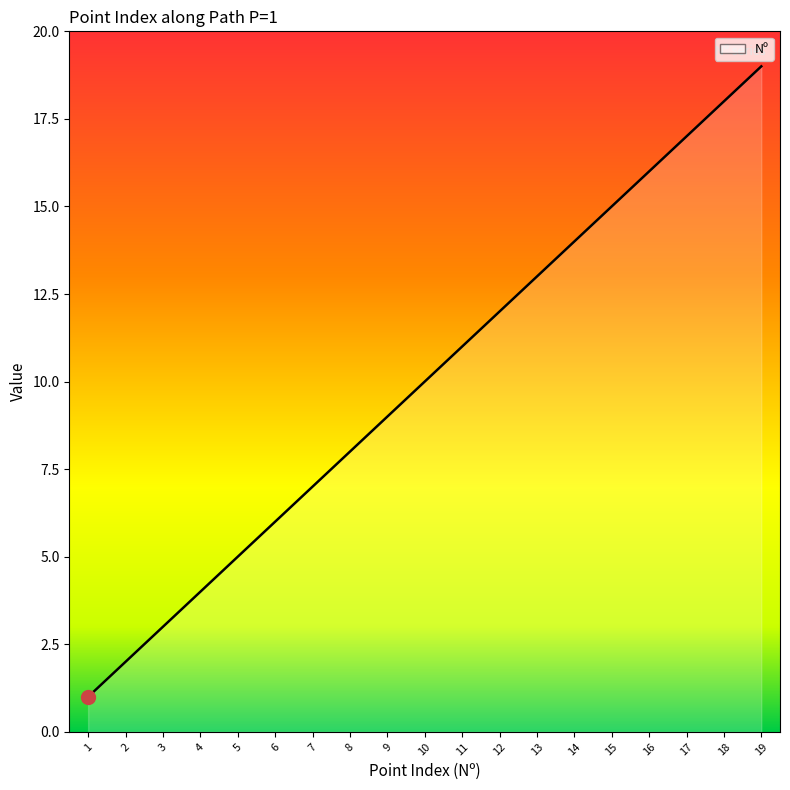

List the labels in order of value, smallest first.

1, 2, 3, 4, 5, 6, 7, 8, 9, 10, 11, 12, 13, 14, 15, 16, 17, 18, 19